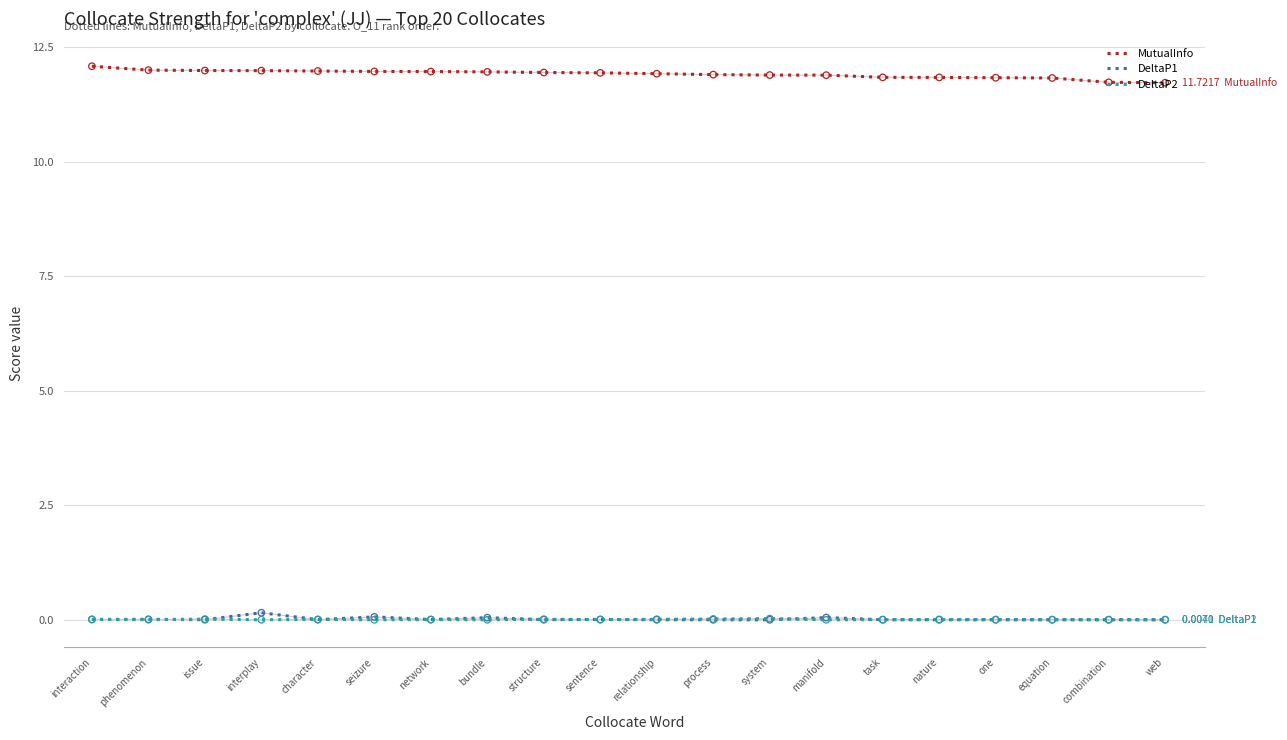

At how many categories does at least one series exceed 7?

20